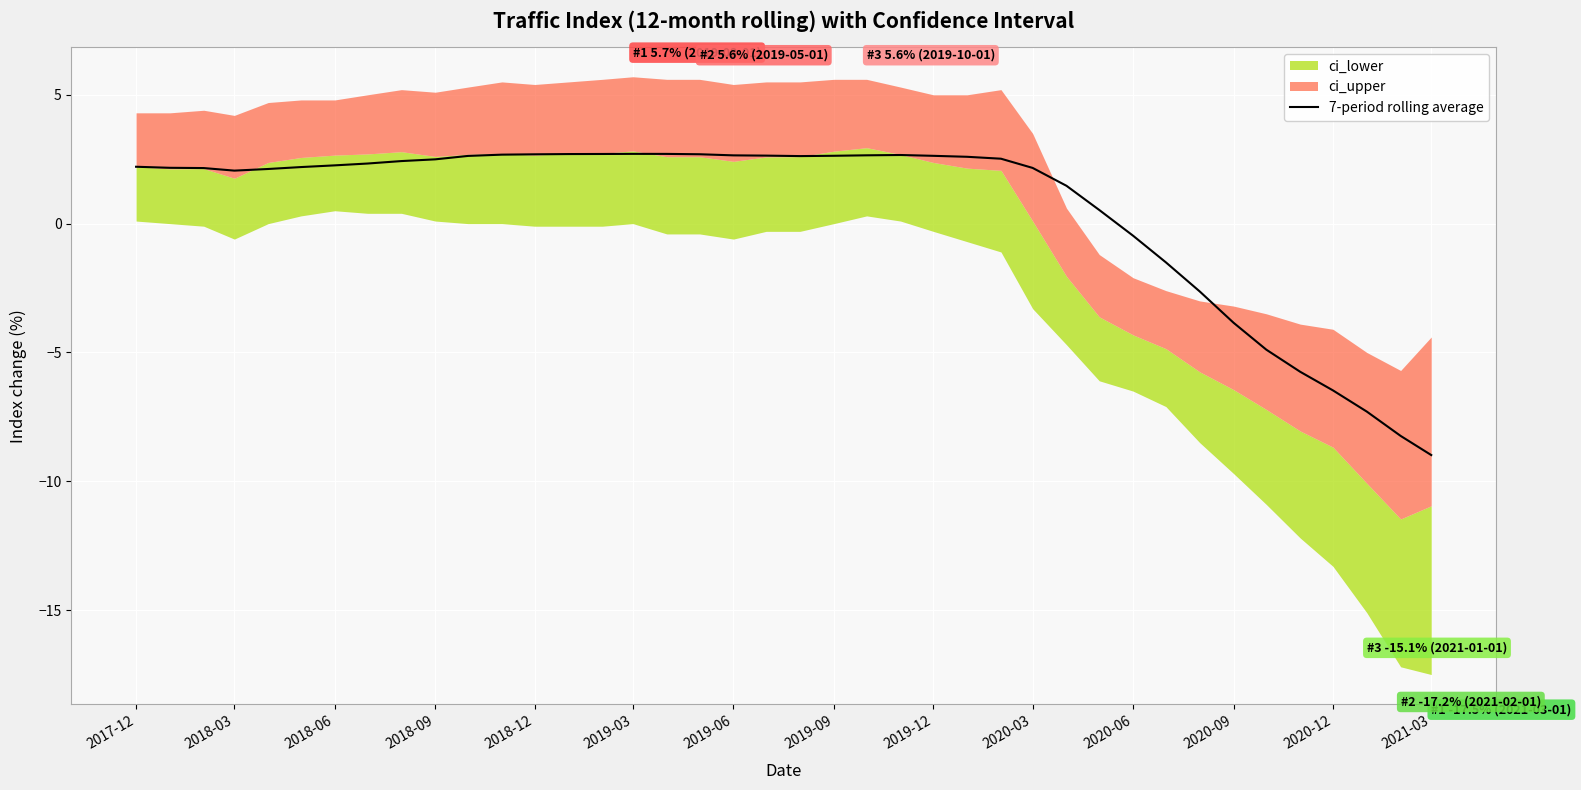

What is the average value?

0.5